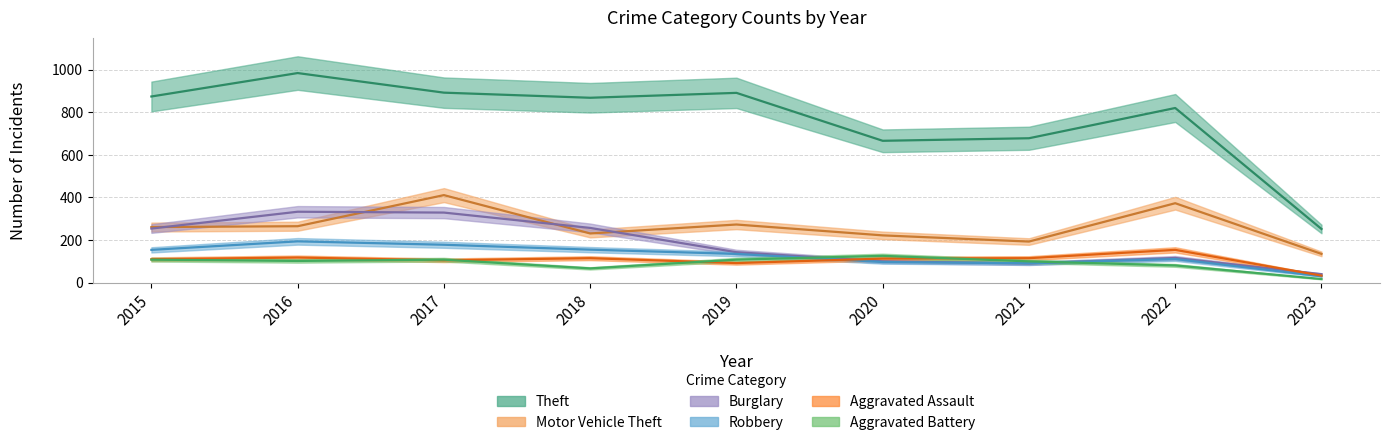

True or false: Burglary has more than 1 points higher than both neighbors.

True